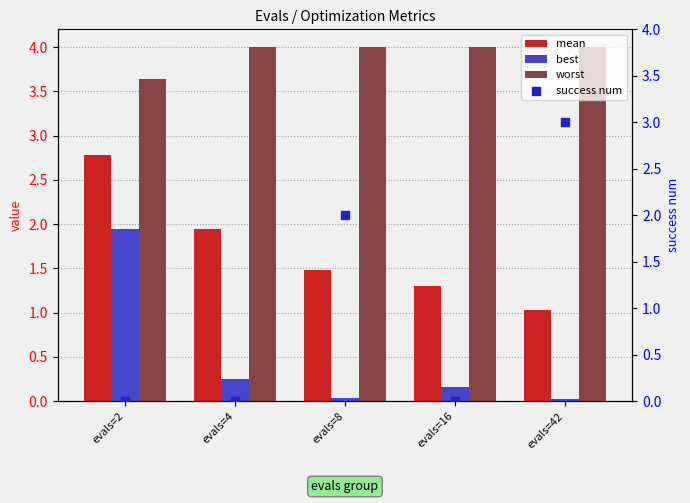

Which series has the widest spread of Y values?

success num